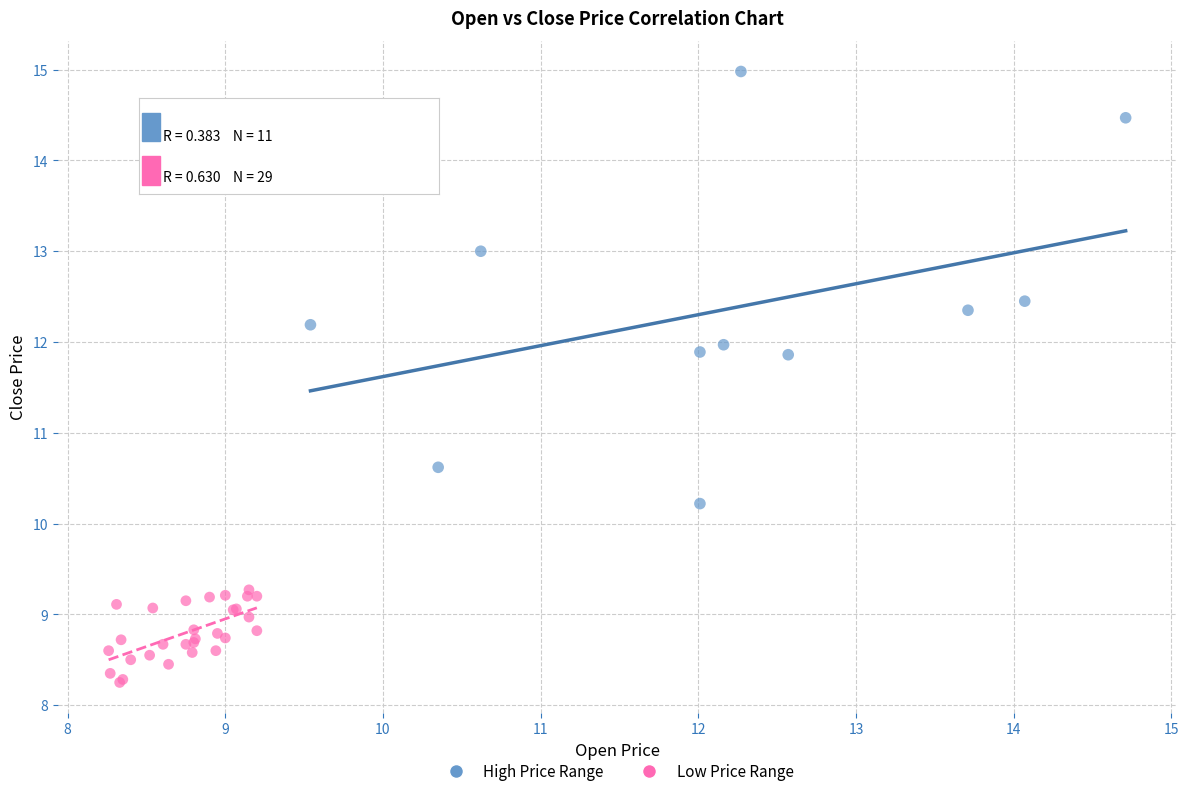

Which series has the largest Y range (max minus min)?

High Price Range